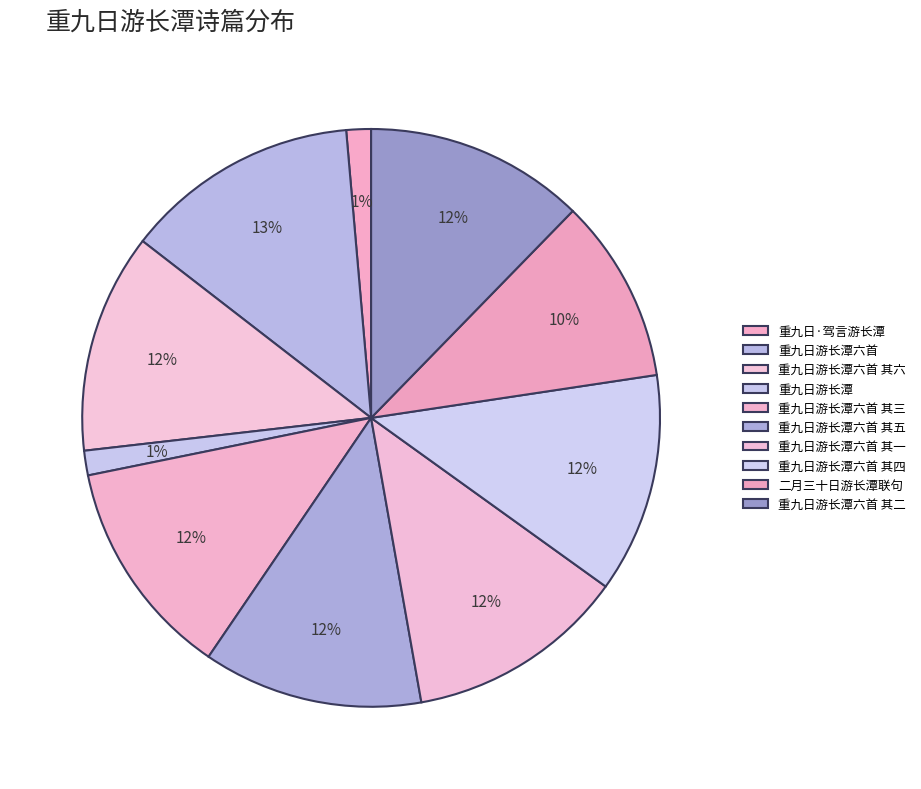

To the nearest percent, what is the average slice percentage?

10%